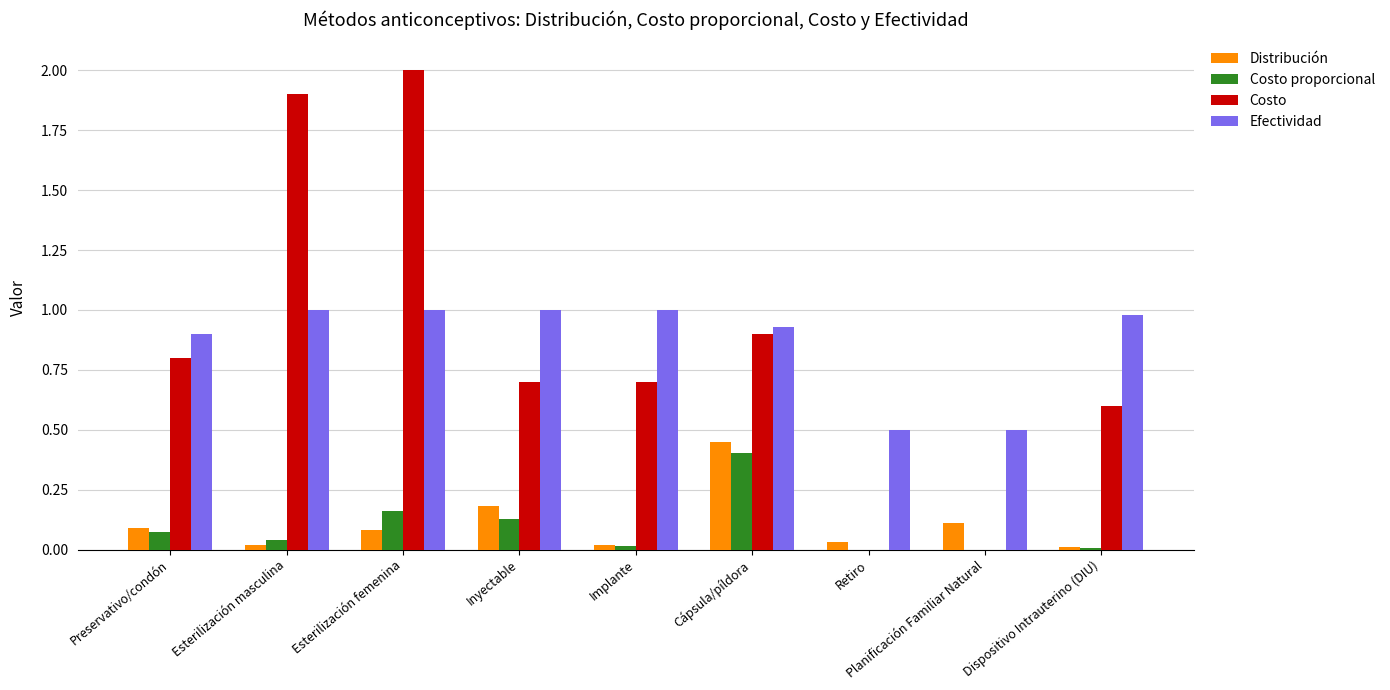

What is the sum of all Distribución values?

1.0